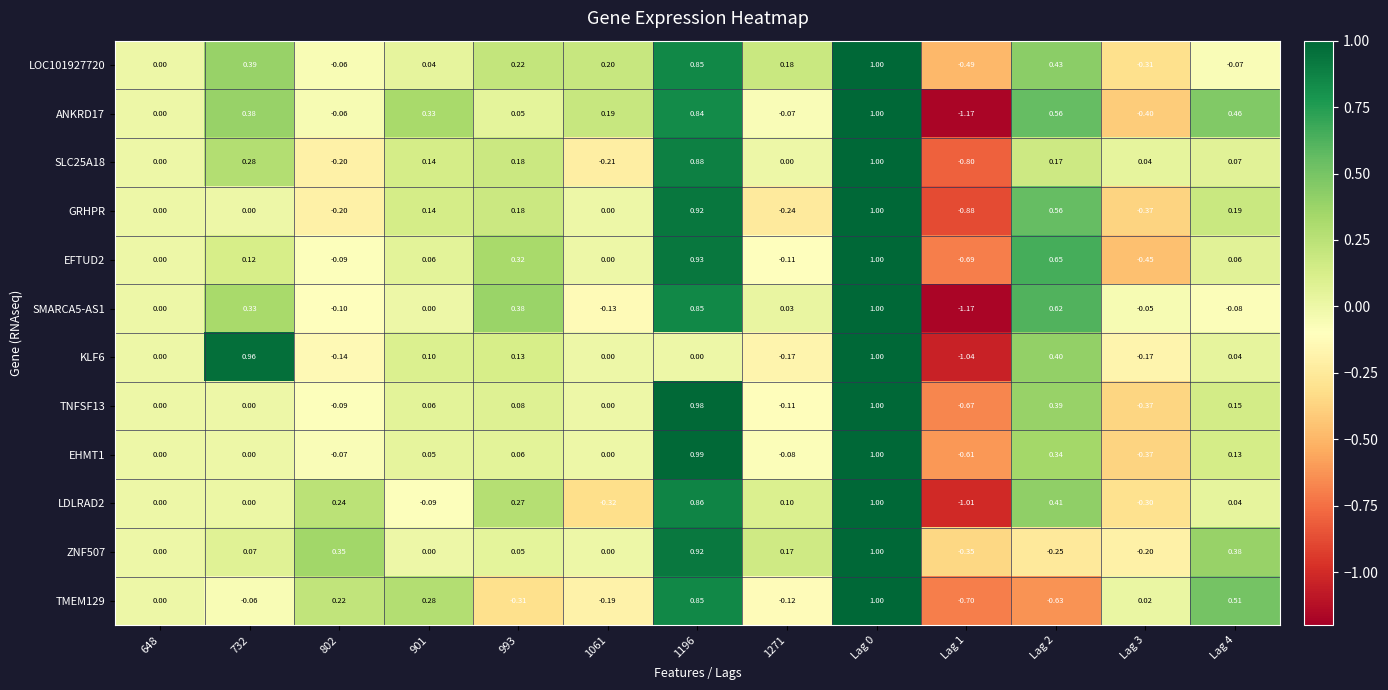

Which label corresponds to the smallest value in the chart?

Lag 1